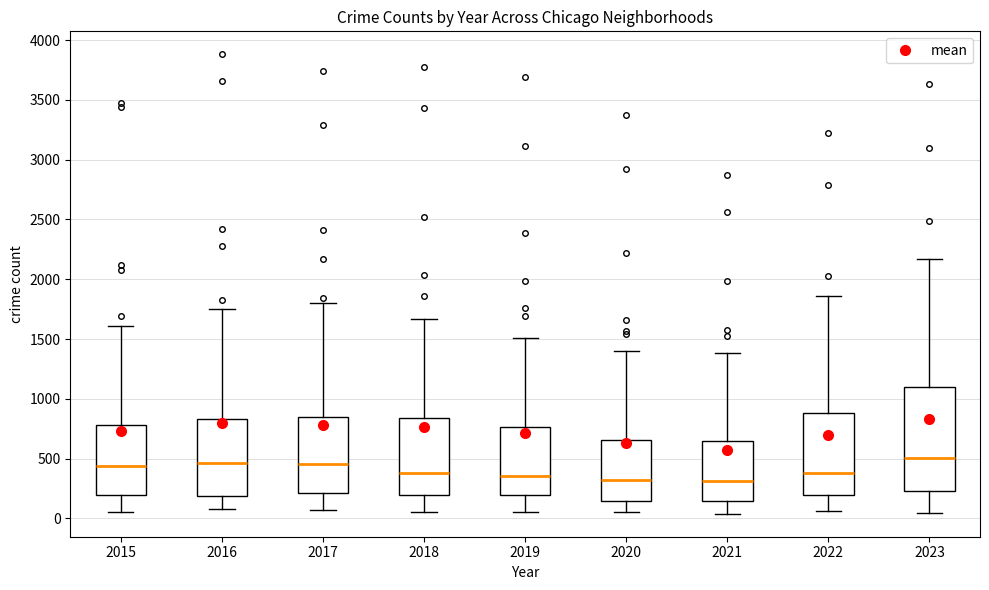

Where is the lower edge of the box at x = 2021 on the y-axis? The values are not printed on the chart, so give them approximately, as read against the axis.

150